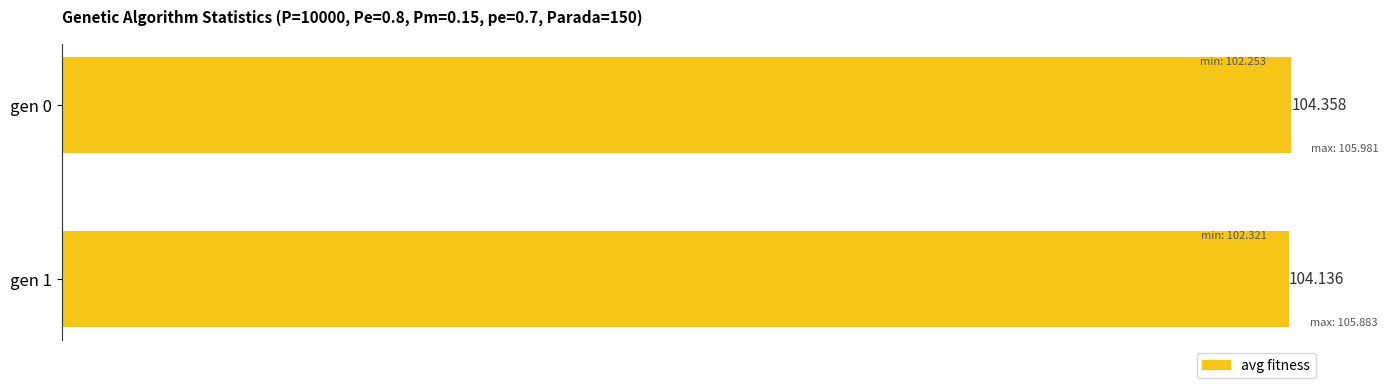

What is the minimum value shown in the chart?

104.1